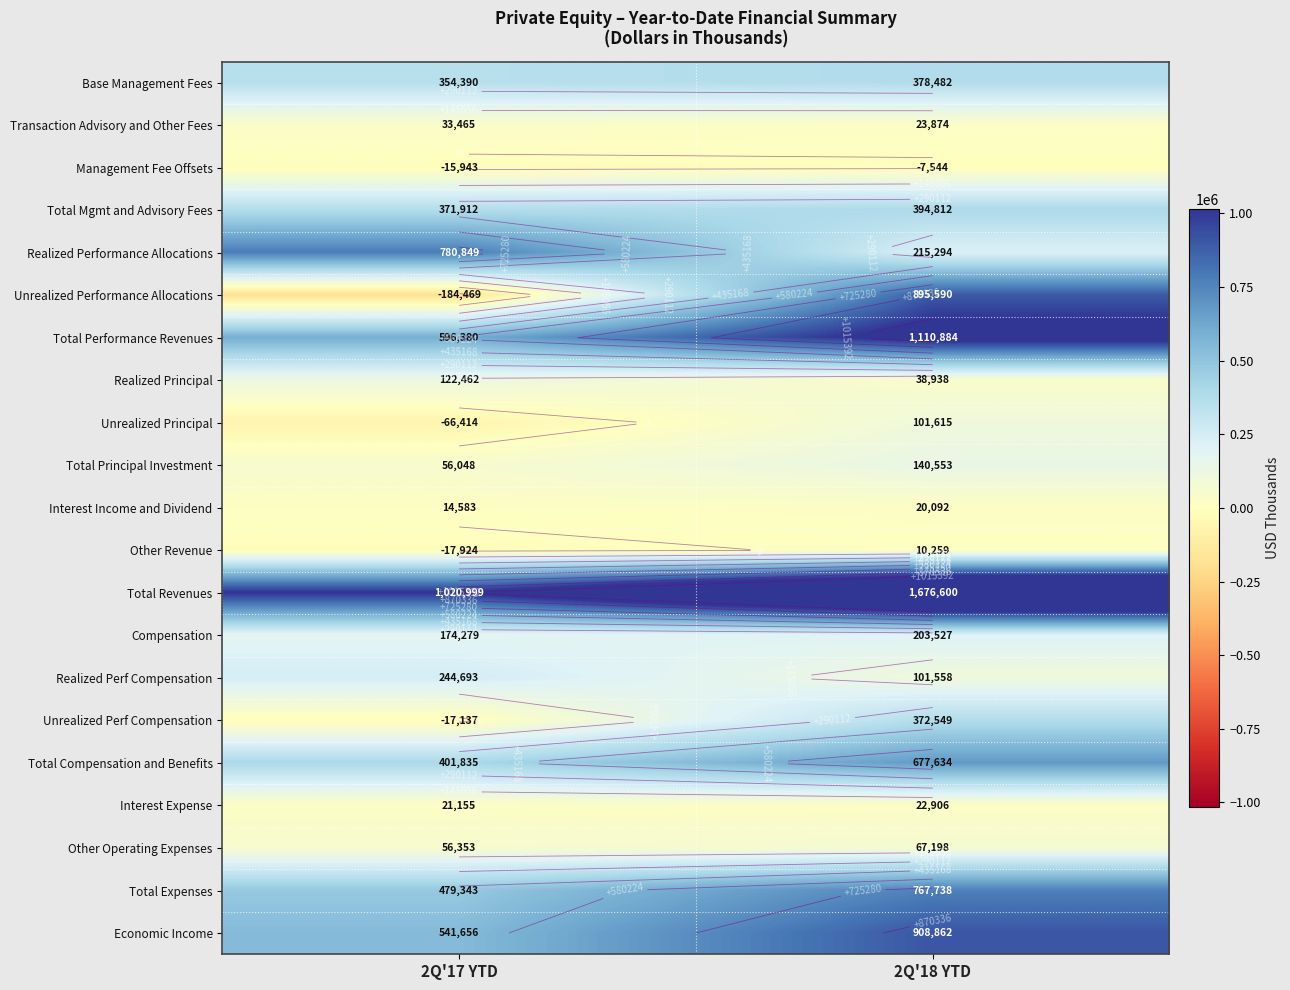

Is it true that Unrealized Principal equals 101615 at 2Q'18 YTD?

True